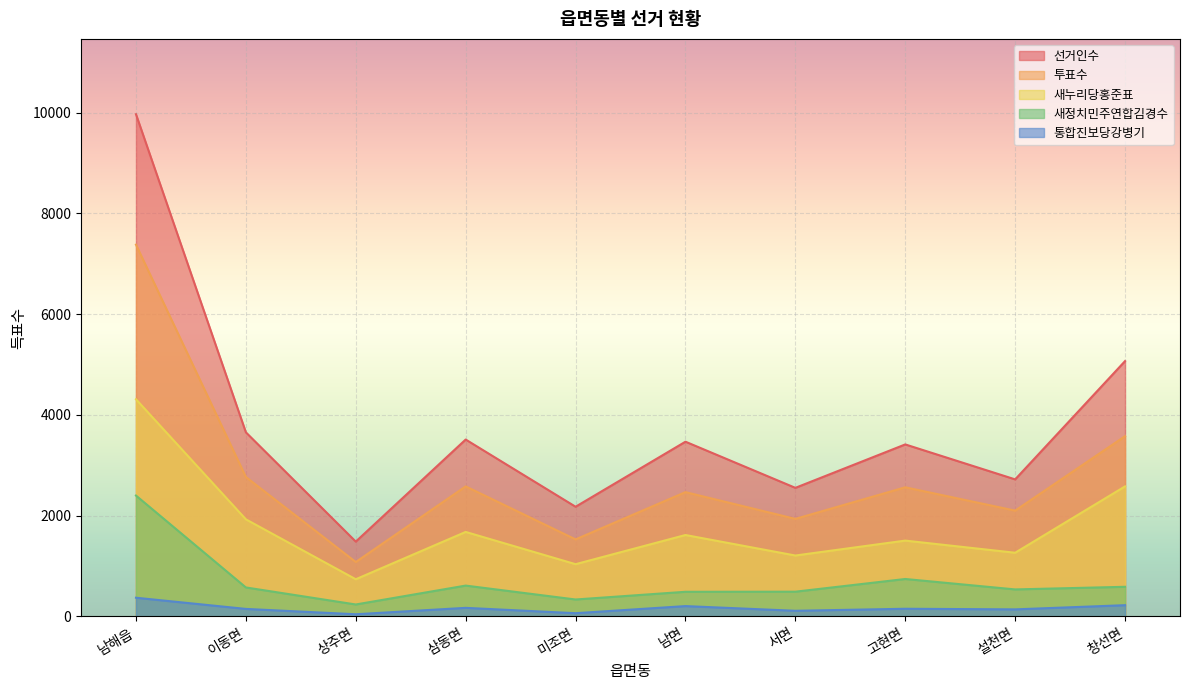

The 통합진보당강병기 series shows 206 at 남면. True or false?

True